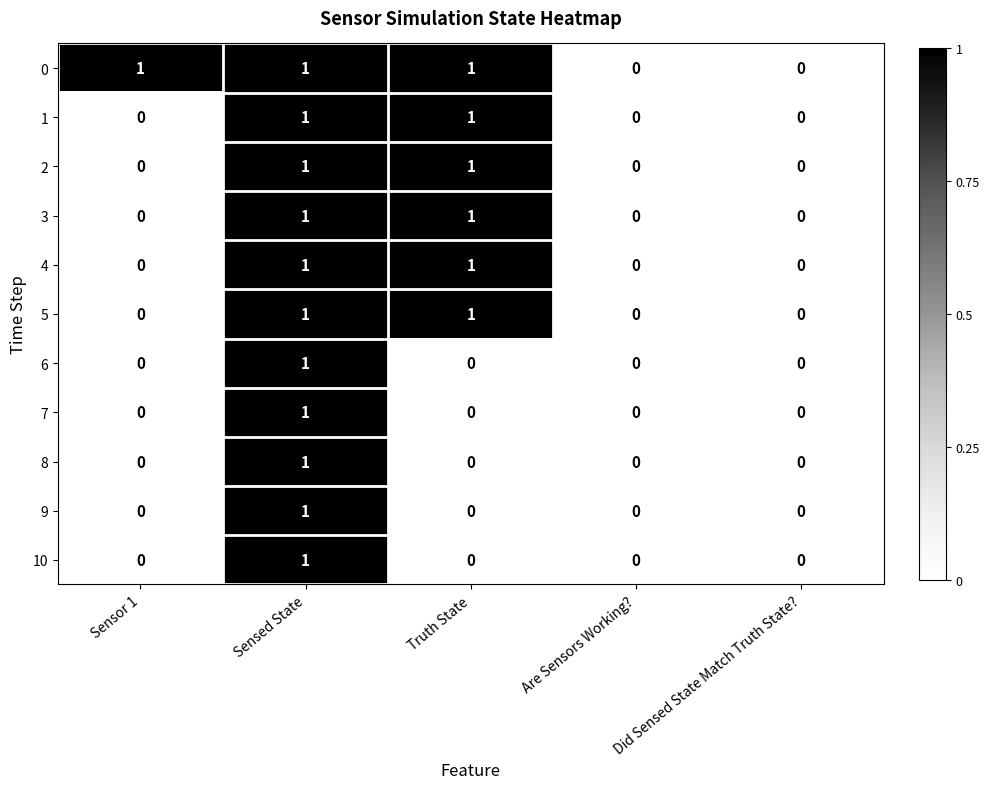

At which label does 10 reach its peak?

Sensed State